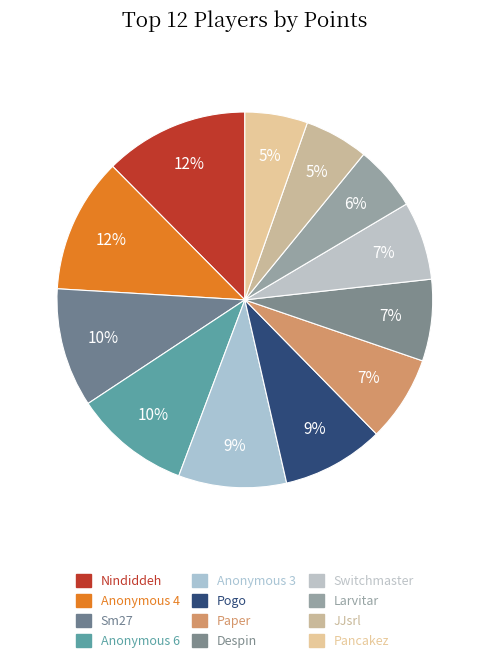

True or false: Switchmaster accounts for 1% of the total.

False